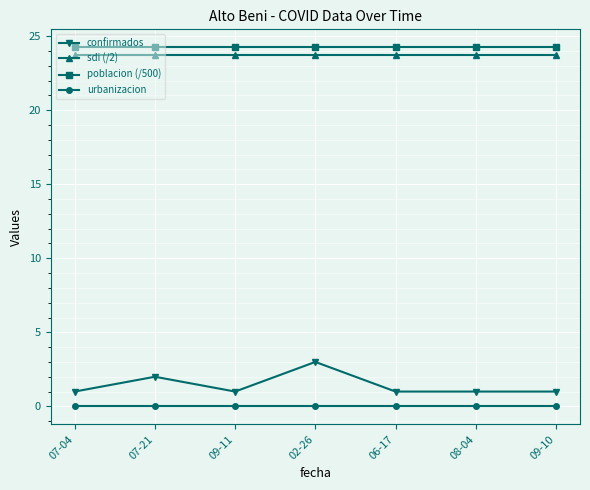

Which series has the largest total across all categories?

poblacion (/500)